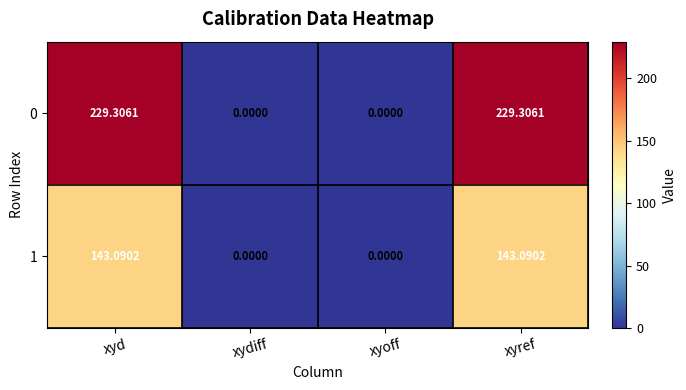

How many distinct data groups are displayed?

2